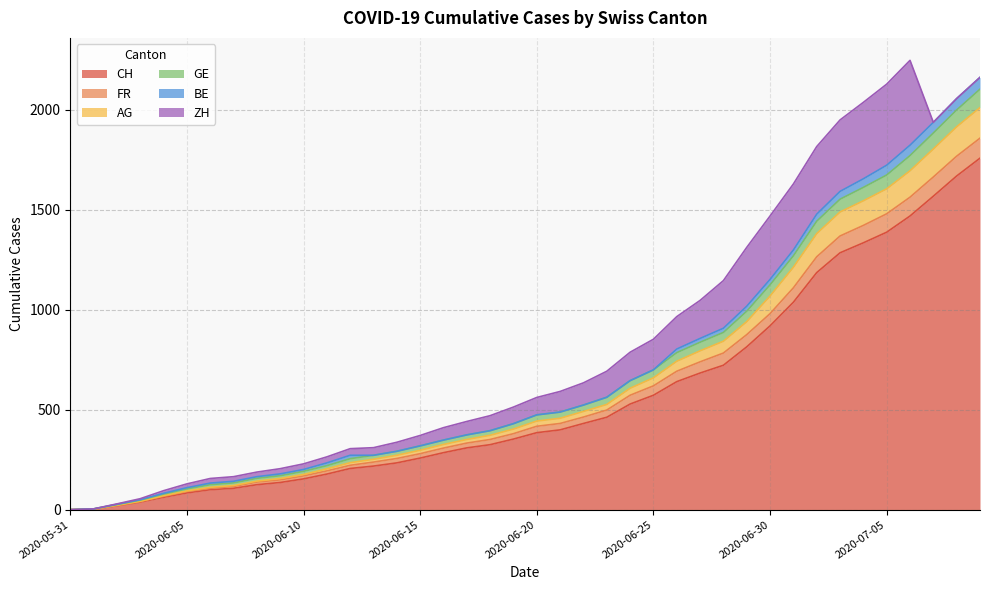

What is the average value of the CH series?

561